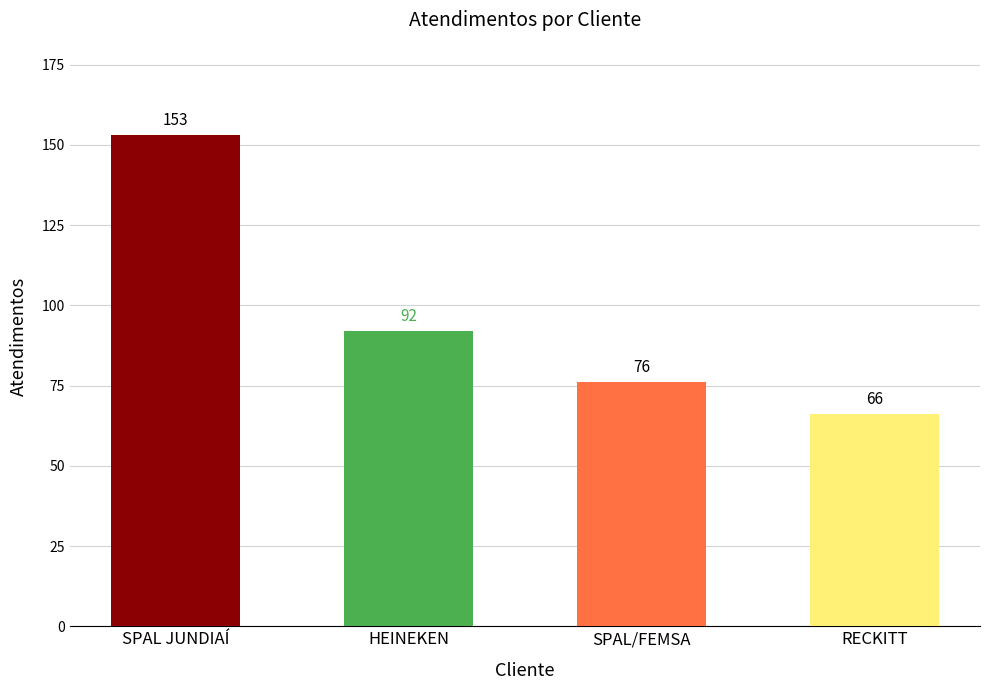

Which category has the highest value across all series?

SPAL JUNDIAÍ